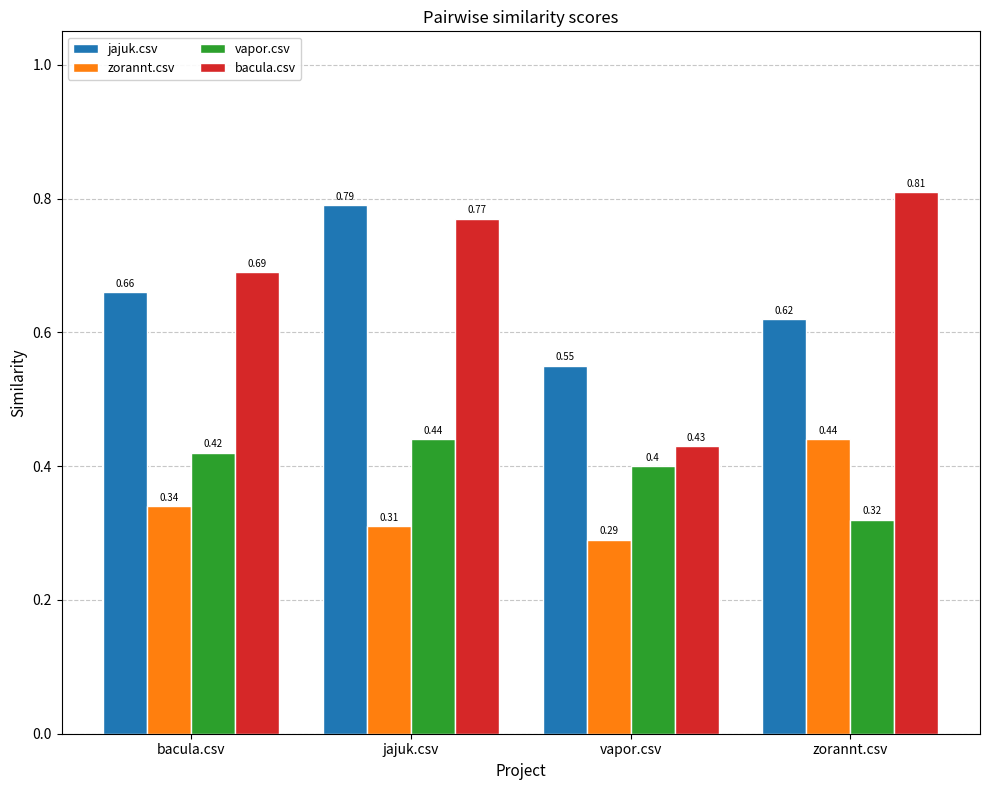

How many categories are shown in the chart?

4